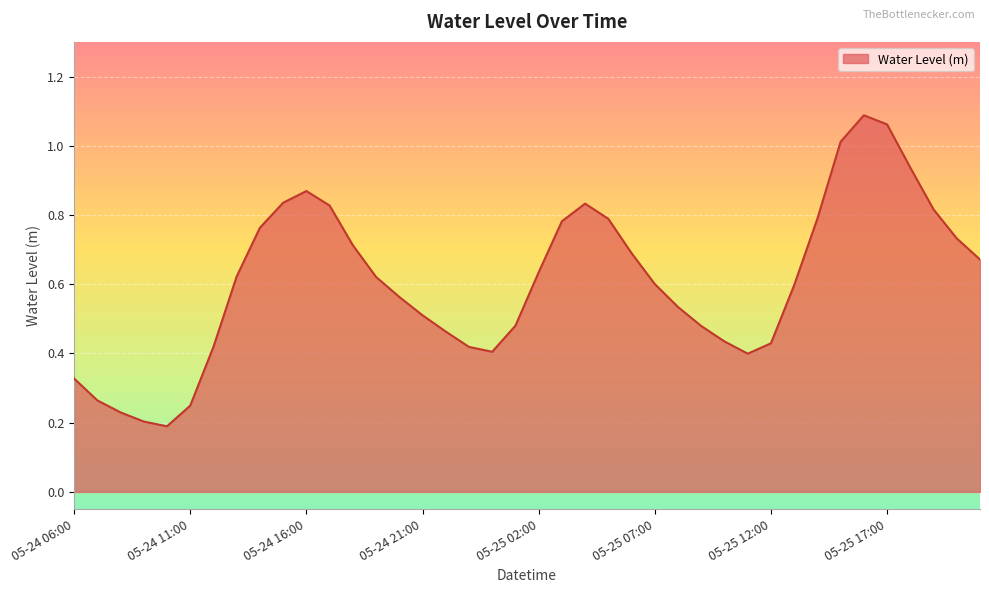

Does the chart display data point markers on the line(s)?

No